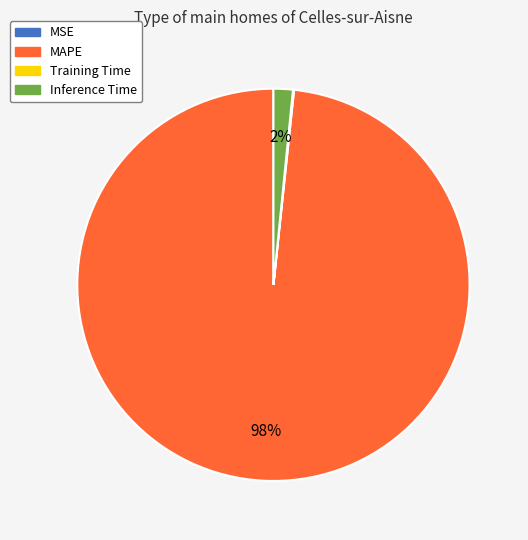

What is the majority slice?

MAPE